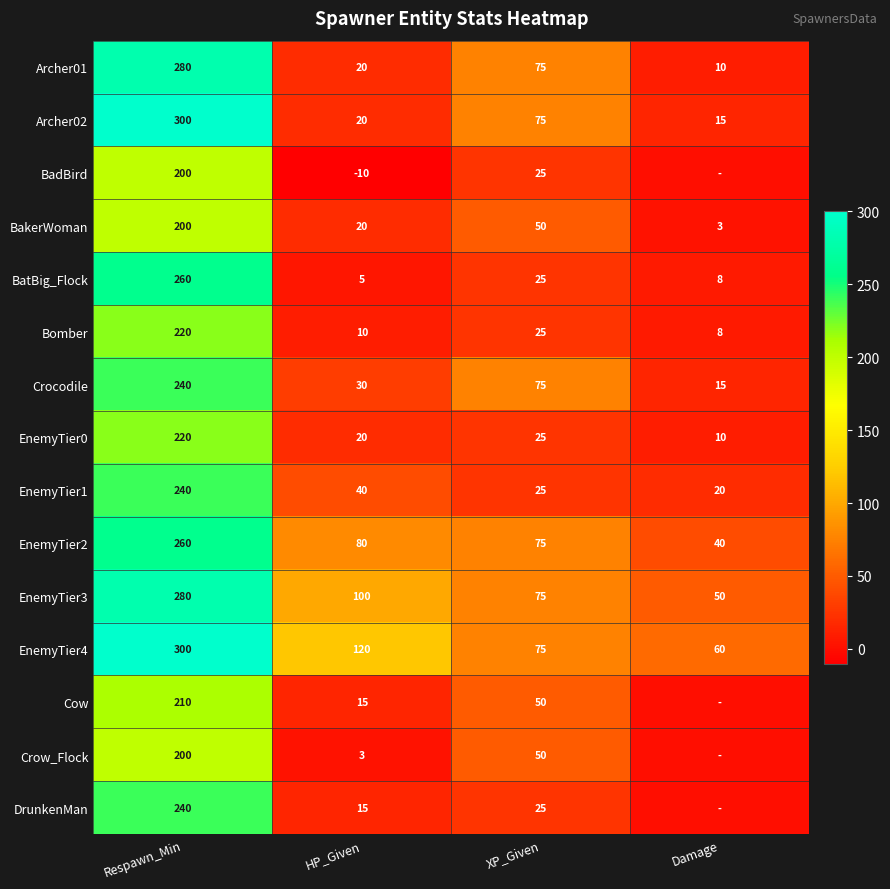

What is the sum of the BadBird values at HP_Given and Respawn_Min?

190